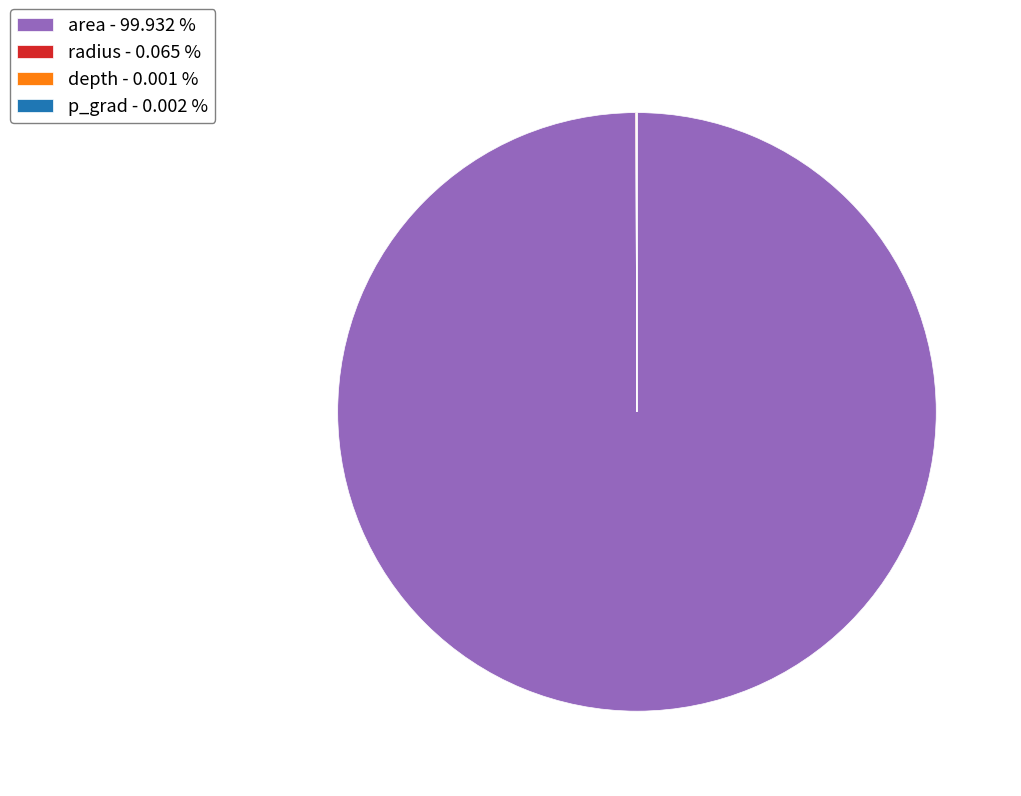

Does area - 99.932 % account for over 50% of the chart?

Yes